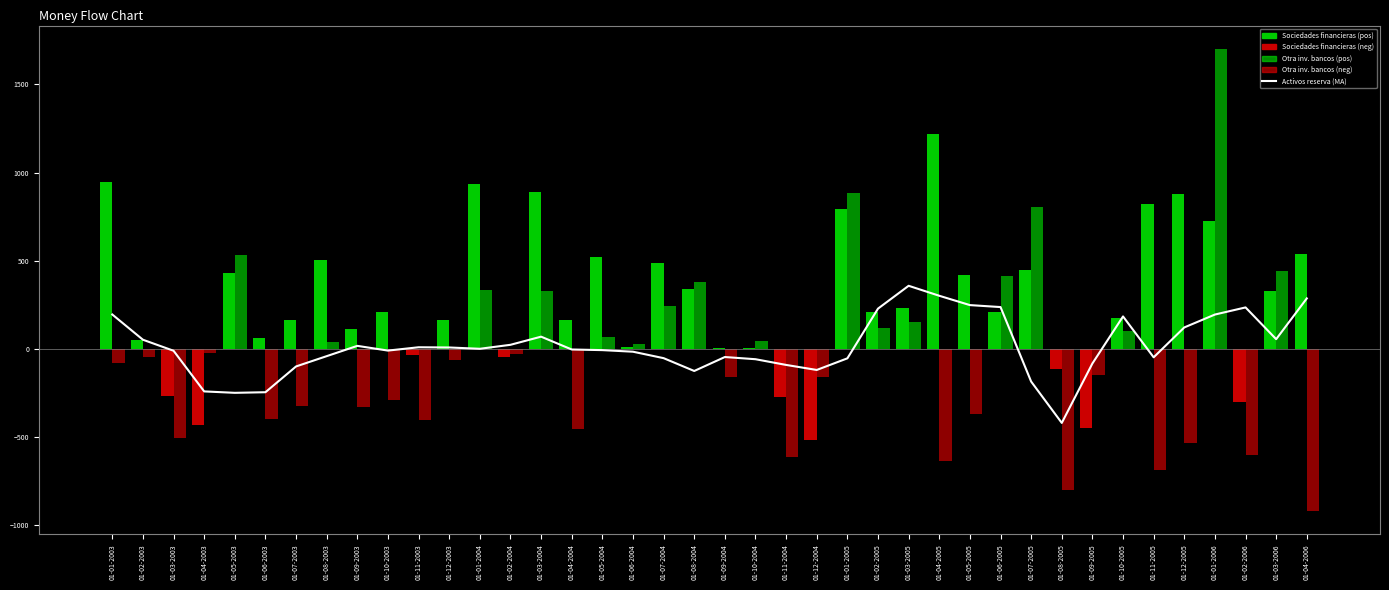

True or false: Sociedades financieras (neg) has a value of 207.2 at 01-10-2005.

False